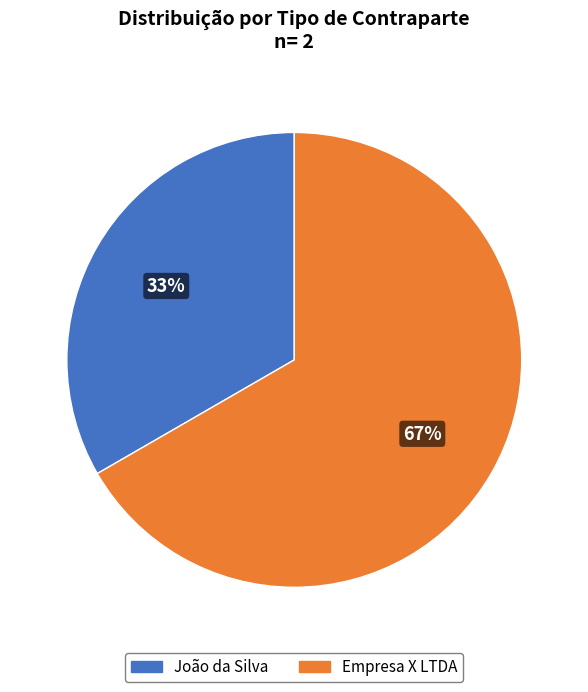

Is there any slice that represents more than half of the pie?

Yes